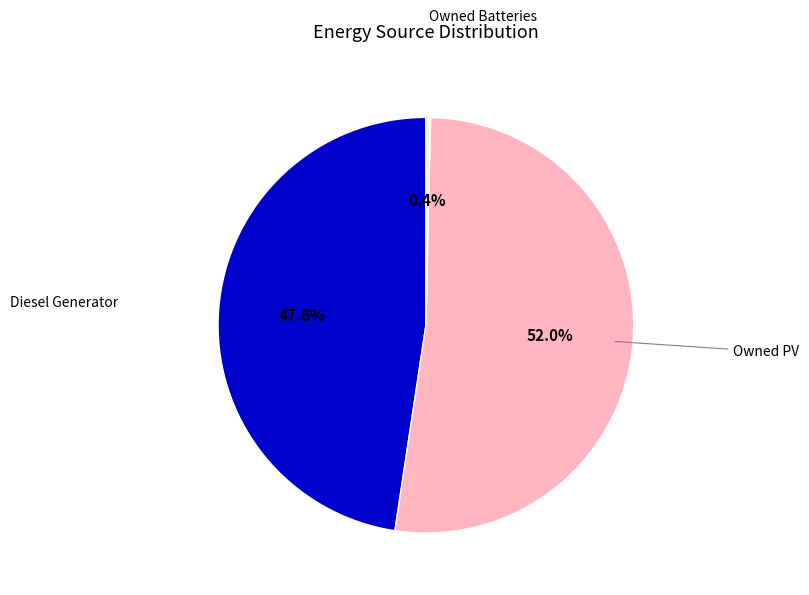

Does any single category account for the majority?

Yes